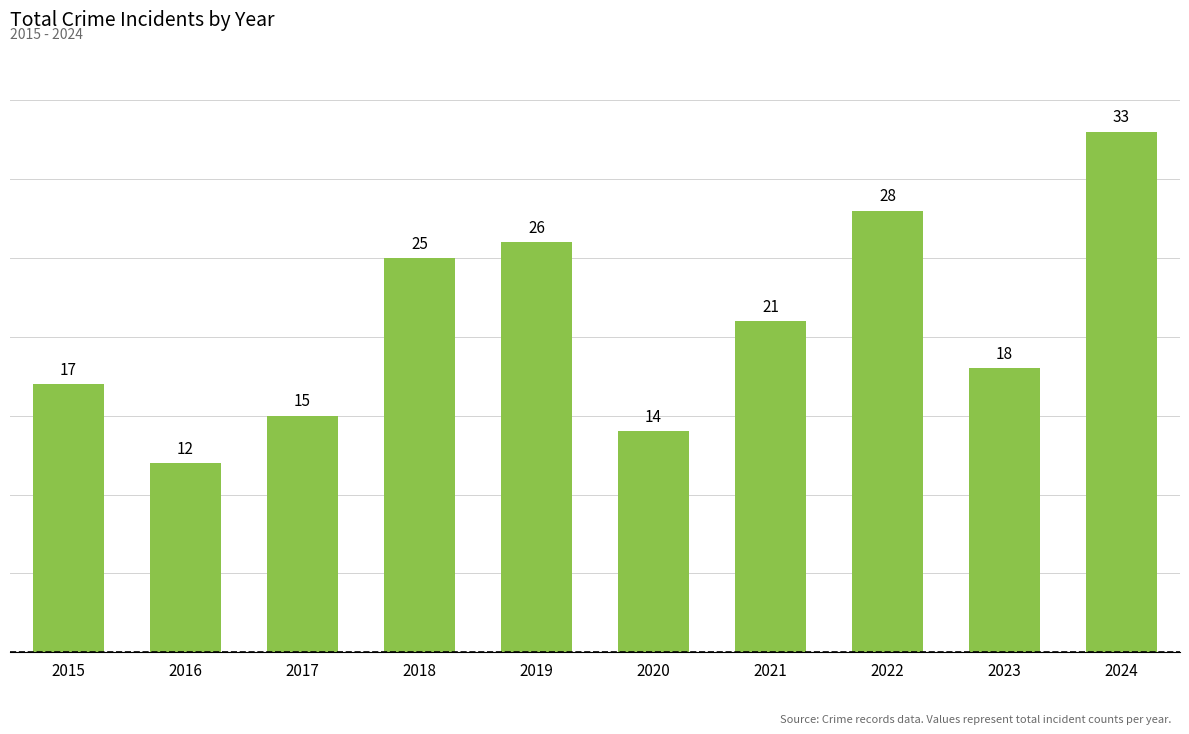

Are the bars horizontal?

No